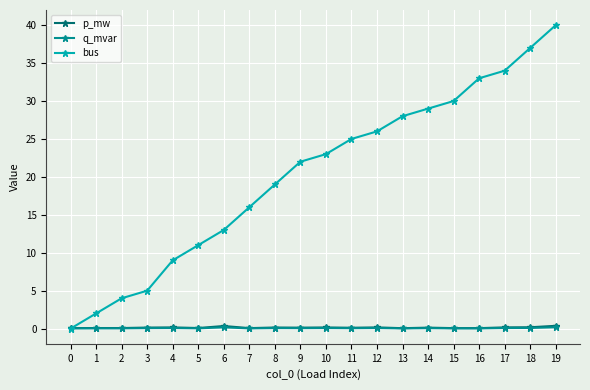

The q_mvar series shows 0.0 at 7. True or false?

True